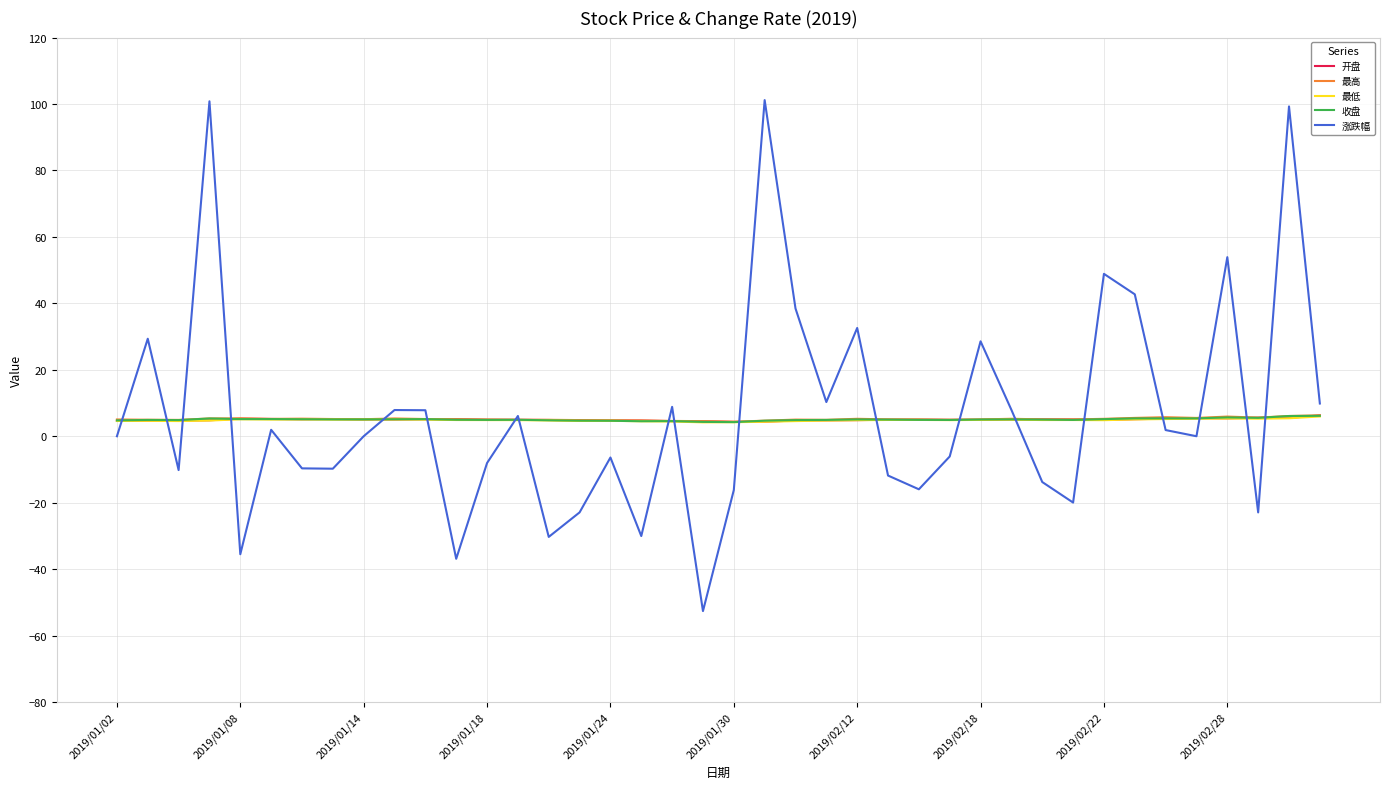

What is the maximum value for 收盘?

6.2